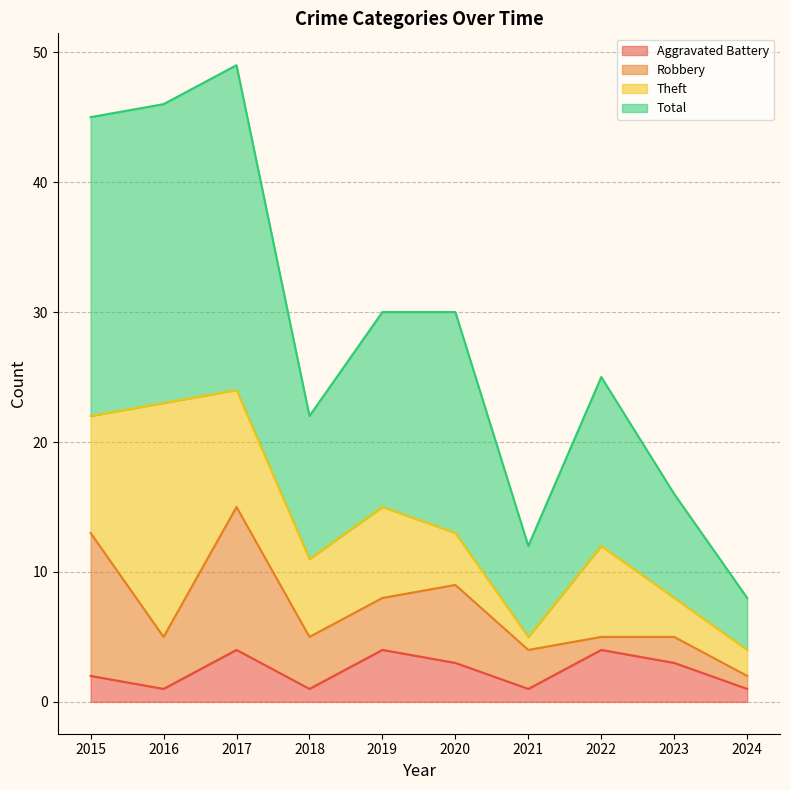

Which series has the largest total across all categories?

Total